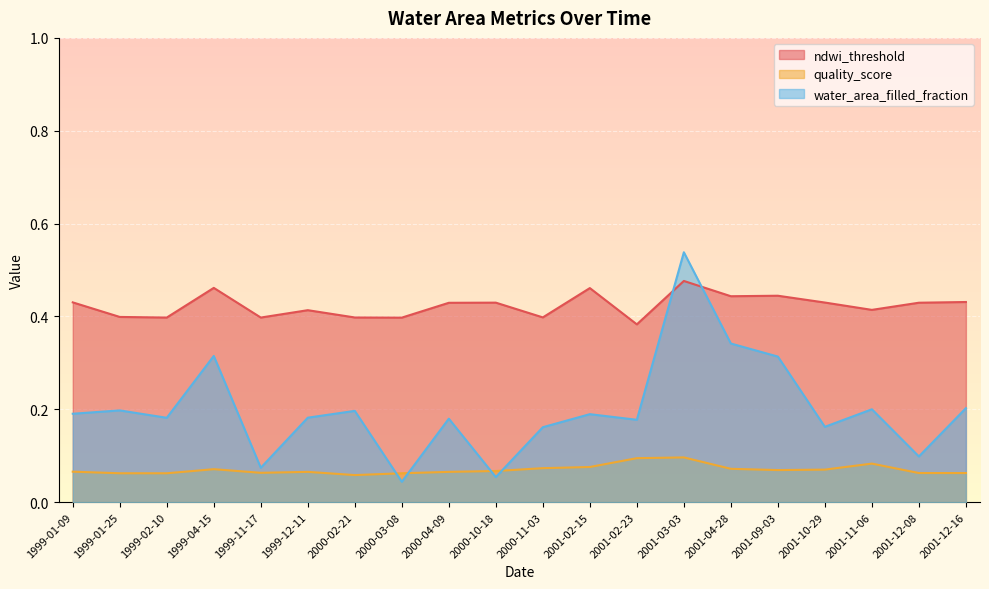

In water_area_filled_fraction, how many points are higher than both neighbors (excluding endpoints)?

7